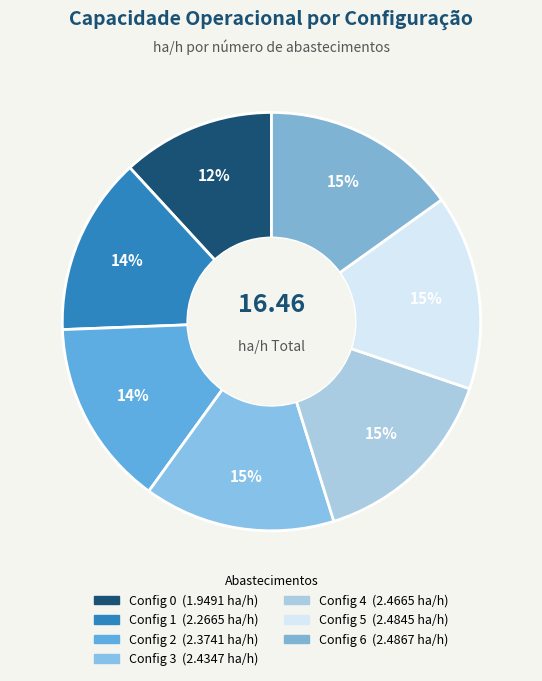

Which slice is the largest?

6